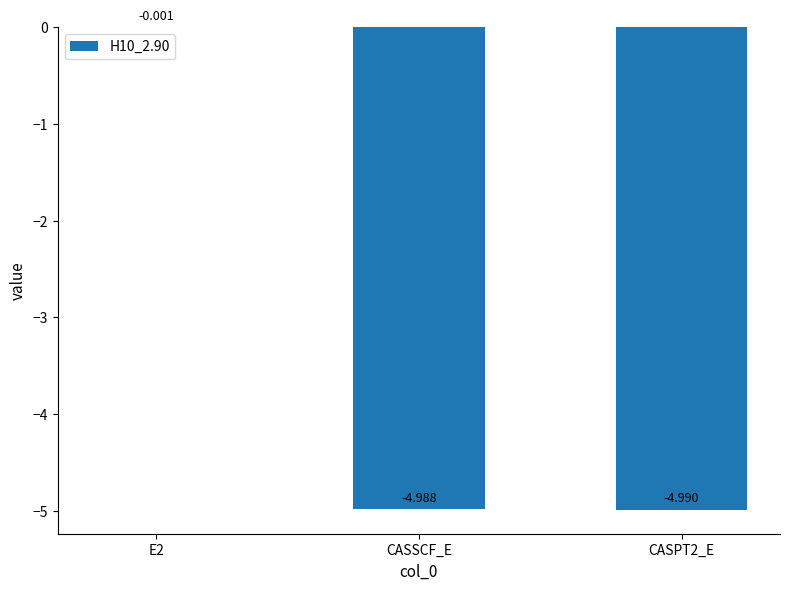

Count the number of data series in this chart.

1